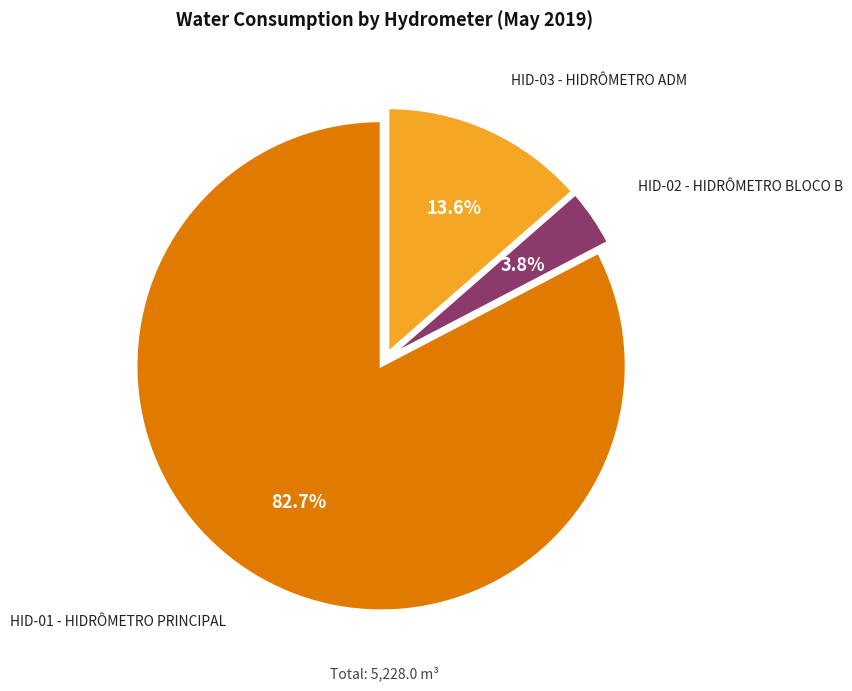

Is there a majority slice in this chart?

Yes